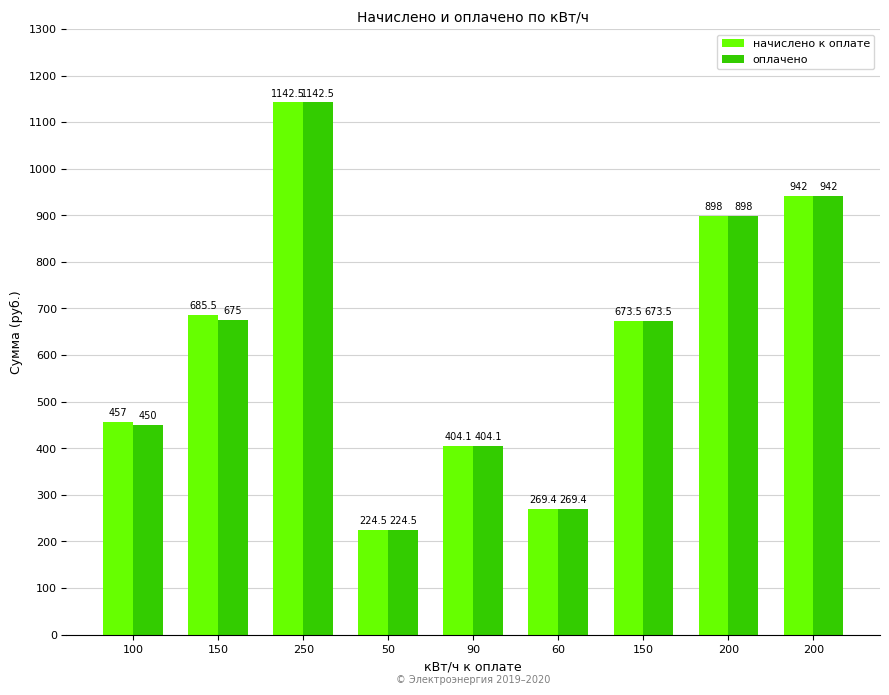

Is the value of оплачено at 50 greater than the value of начислено к оплате at 150?

No